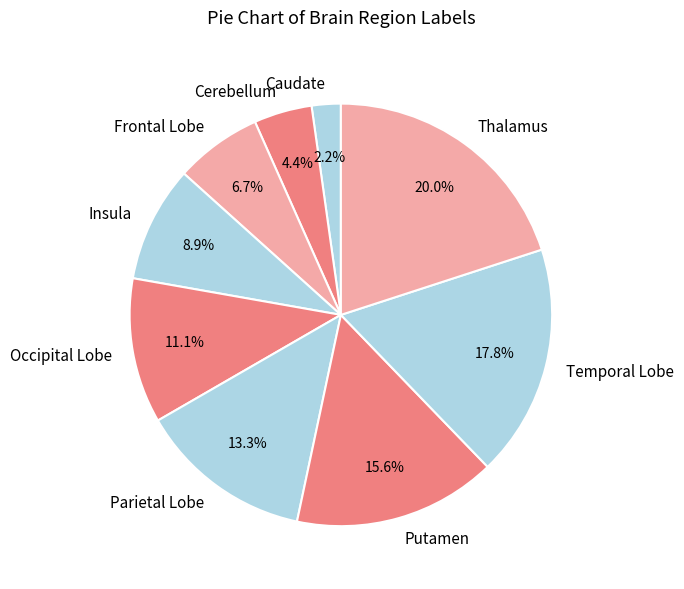

What percentage is NOT represented by Caudate?

97.8%